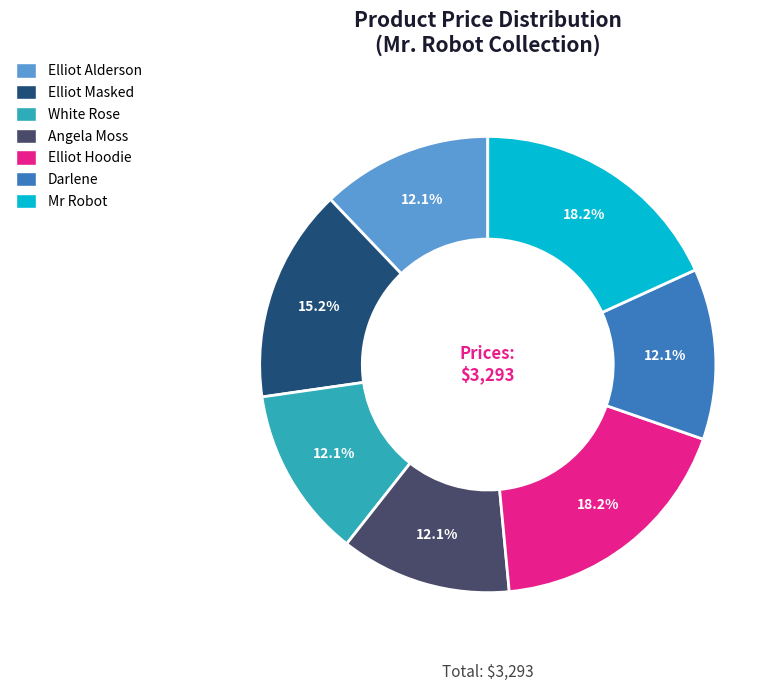

How many slices are in this pie chart?

7